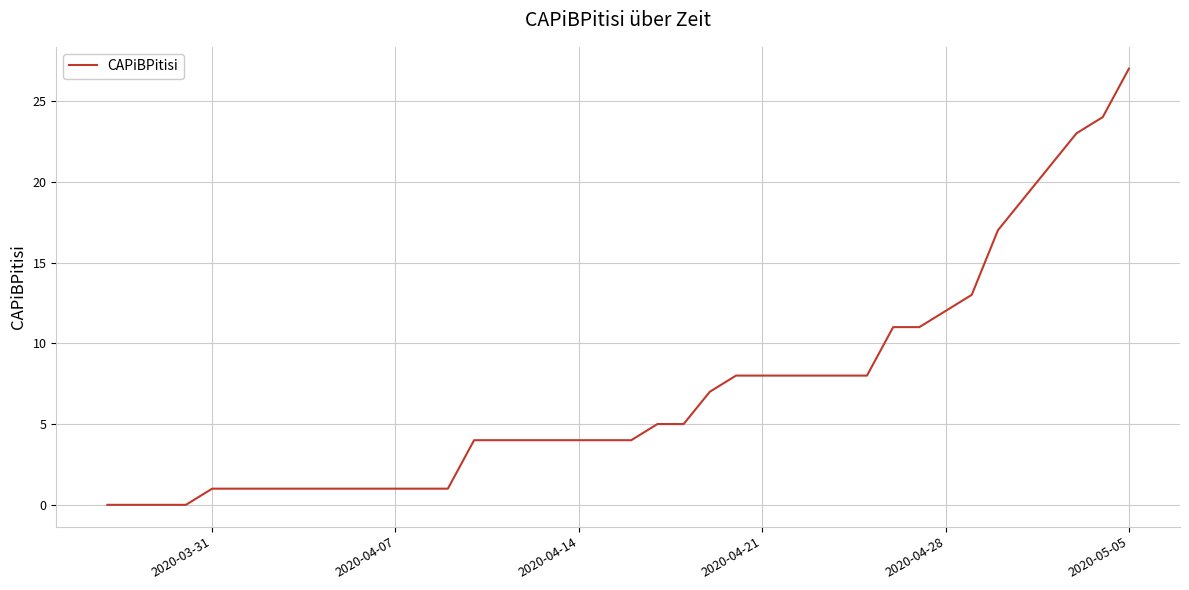

Which label corresponds to the largest value in the chart?

2020-05-05